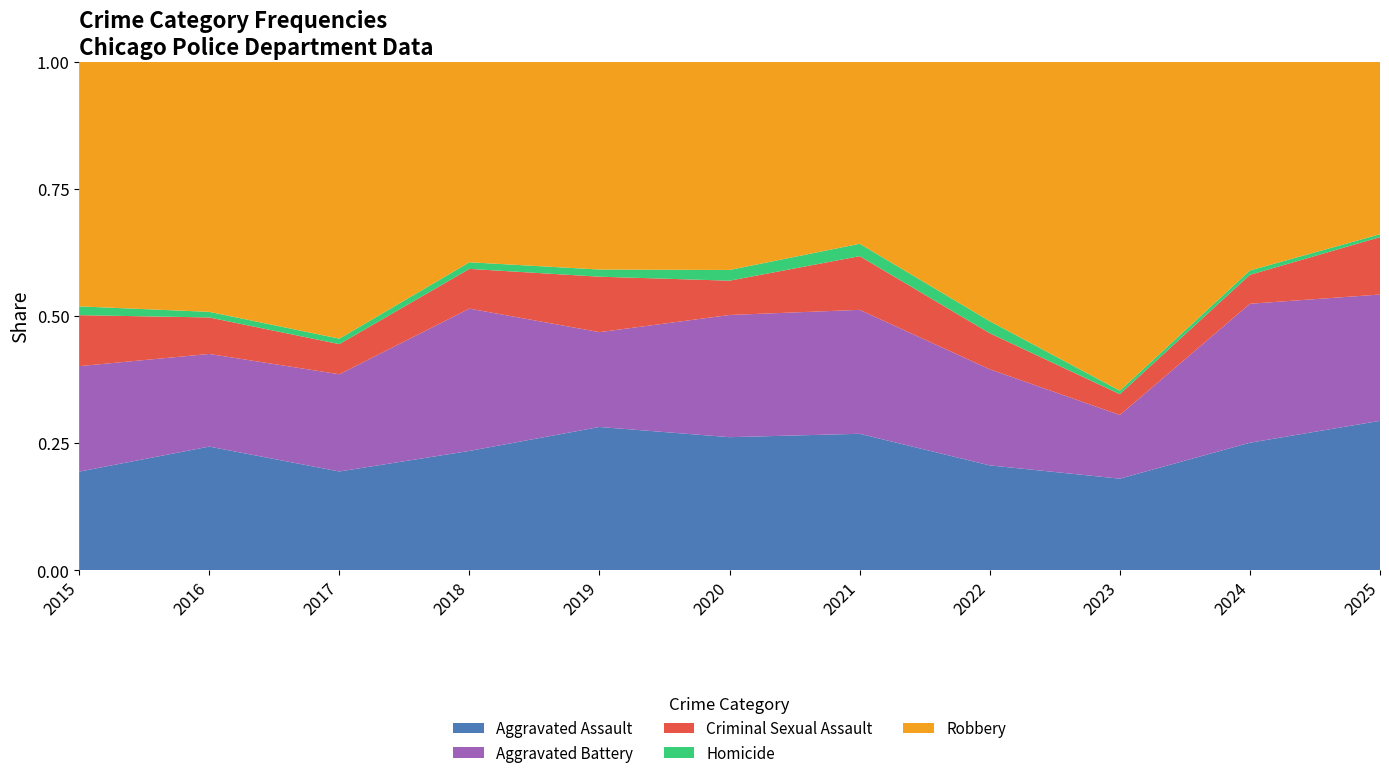

Reading left to right, what are all the values shown in this chart?

Aggravated Assault: 56	88	72	72	80	62	66	61	79	88	52
Aggravated Battery: 60	66	71	86	53	57	60	56	55	96	44
Criminal Sexual Assault: 29	26	22	24	31	16	26	21	18	20	20
Homicide: 5	4	4	4	4	5	6	7	3	3	1
Robbery: 139	178	202	121	116	97	88	151	284	144	60